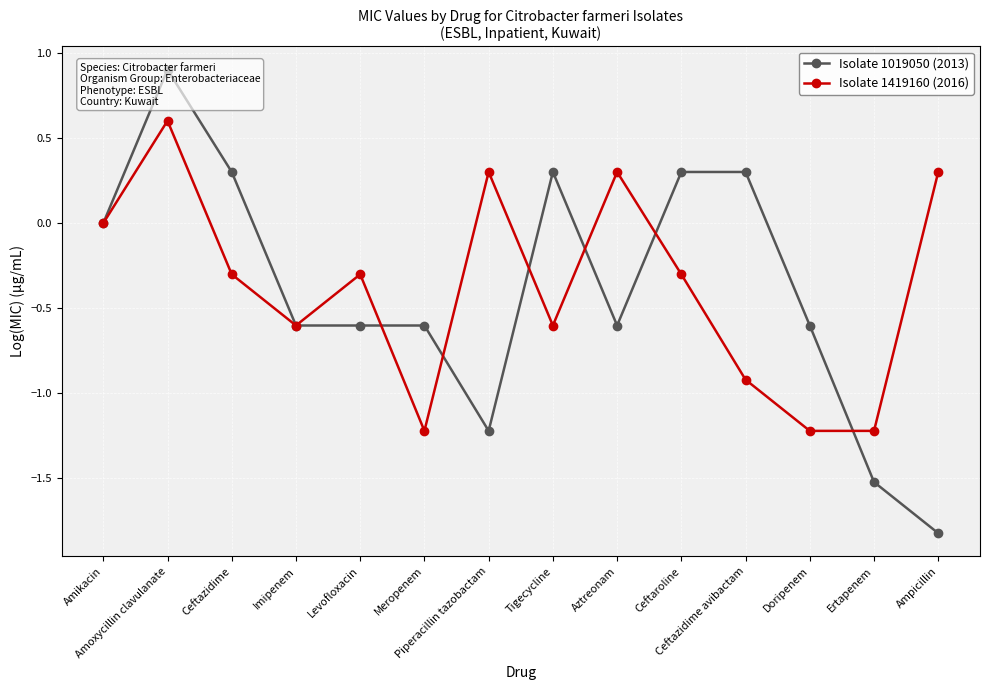

List the series in order of their peak value, highest first.

Isolate 1019050 (2013), Isolate 1419160 (2016)